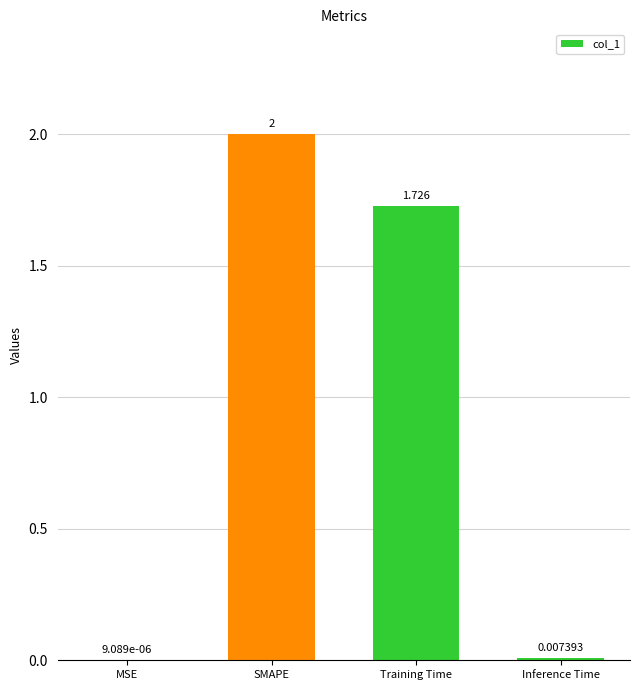

Between Inference Time and SMAPE, which is larger?

SMAPE